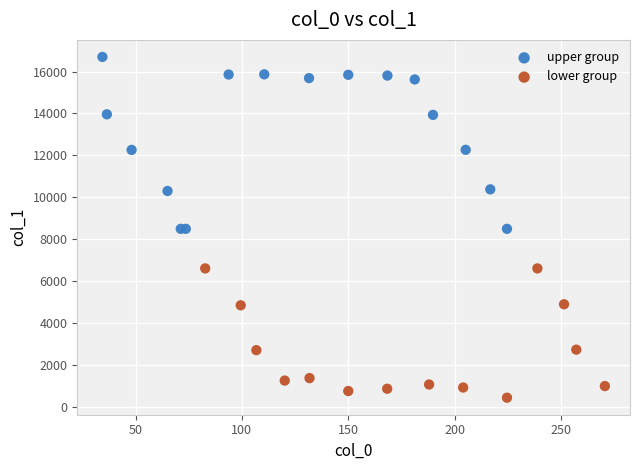

Which series reaches the maximum Y coordinate?

upper group